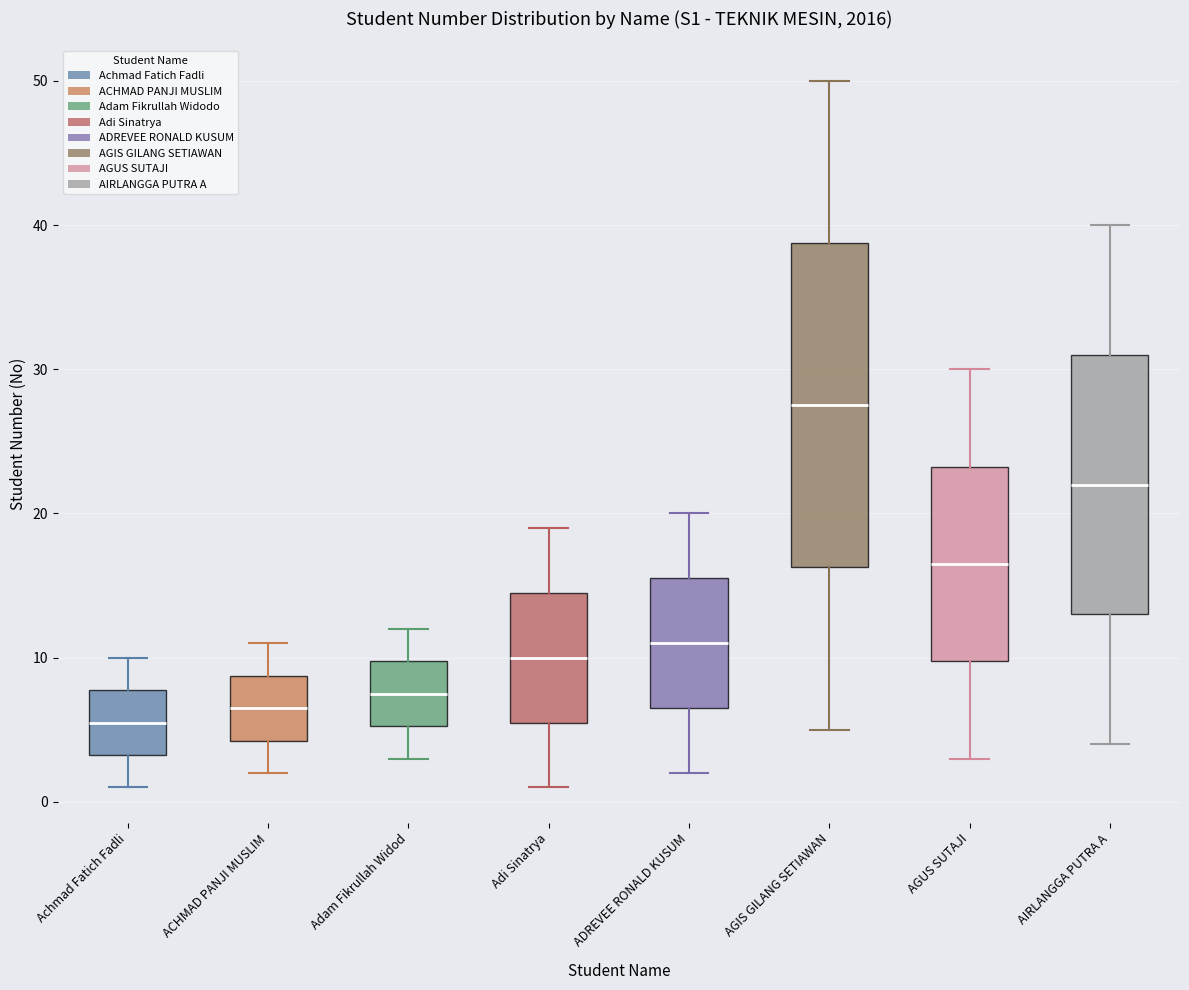

Reading left to right, transcribe this box plot: for each box, give where its median line is, the range the box spans, and where its two whiskers end, as read against the y-axis. The values are not printed on the chart, so give them approximately, as read against the axis.

Achmad Fatich Fadli: median 6, box 3 to 8, whiskers 1 to 10
ACHMAD PANJI MUSLIM: median 7, box 4 to 9, whiskers 2 to 11
Adam Fikrullah Widod: median 8, box 5 to 10, whiskers 3 to 12
Adi Sinatrya: median 10, box 6 to 15, whiskers 1 to 19
ADREVEE RONALD KUSUM: median 11, box 7 to 16, whiskers 2 to 20
AGIS GILANG SETIAWAN: median 28, box 16 to 39, whiskers 5 to 50
AGUS SUTAJI: median 17, box 10 to 23, whiskers 3 to 30
AIRLANGGA PUTRA A: median 22, box 13 to 31, whiskers 4 to 40